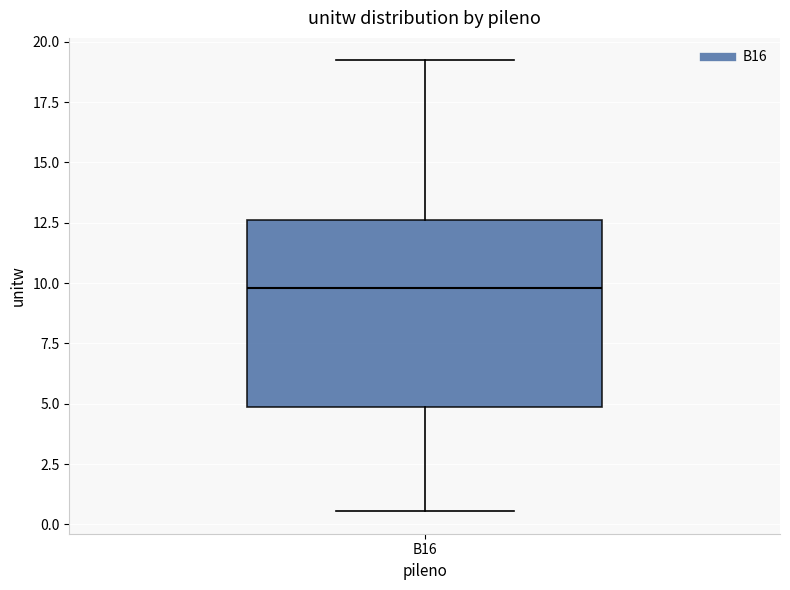

Transcribe this box plot: give where the median line is, the range the box spans, and where the two whiskers end, as read against the y-axis. The values are not printed on the chart, so give them approximately, as read against the axis.

median 10.0, box 5.0 to 12.5, whiskers 0.5 to 19.0